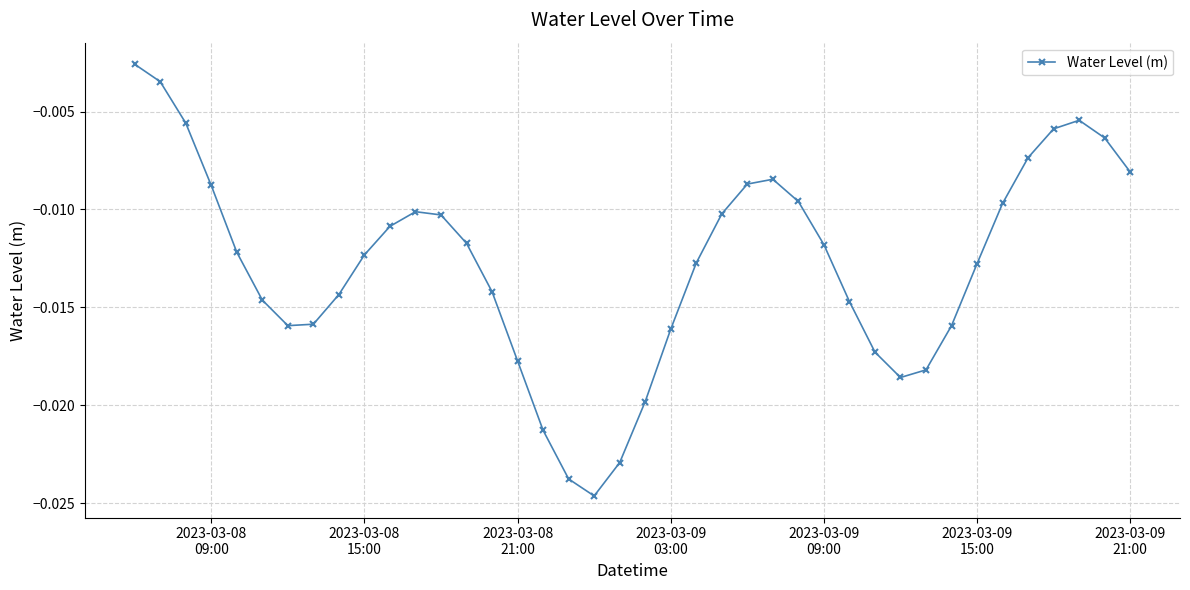

What is the sum of all values?

-0.5